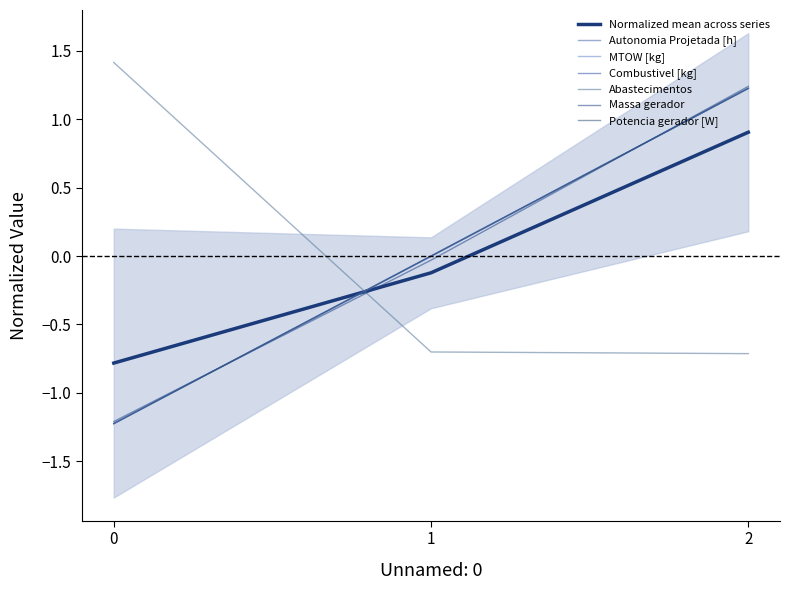

What is the lowest value of the Abastecimentos series?

-0.7